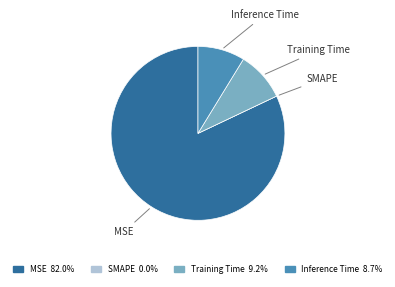

Which category accounts for the majority?

MSE